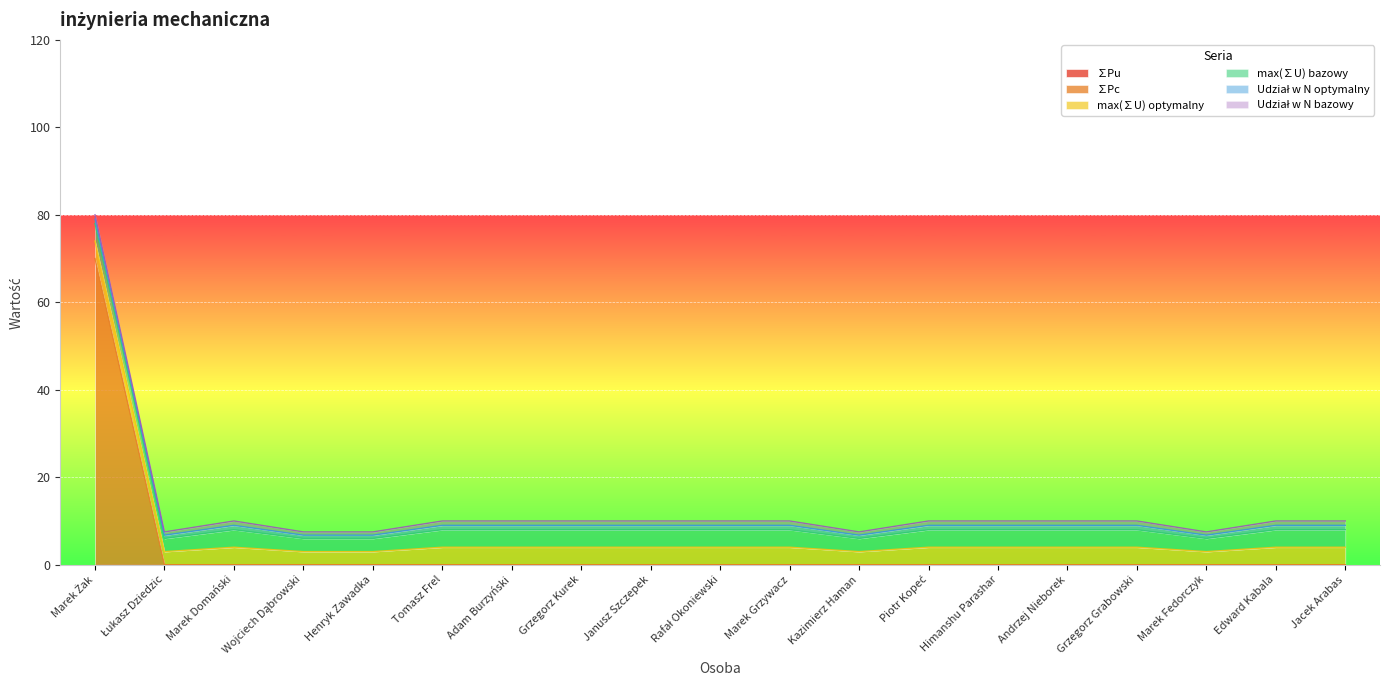

What is the total value across all series at Adam Burzyński?

10.0